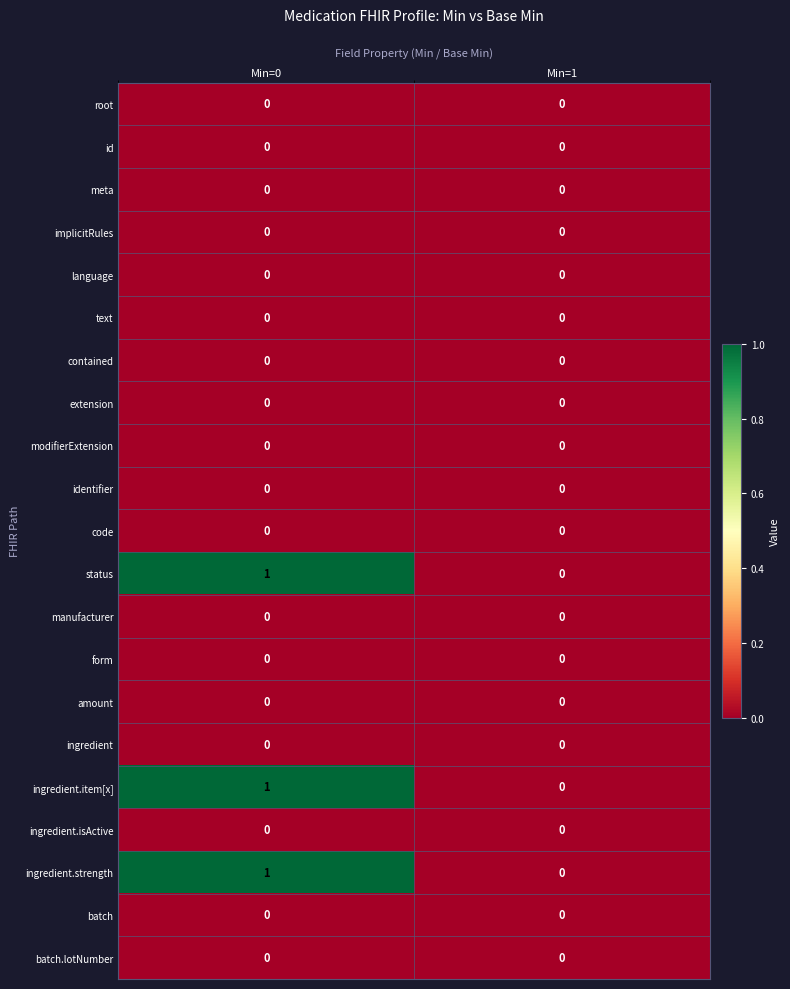

Which label corresponds to the largest value in the chart?

Min=0